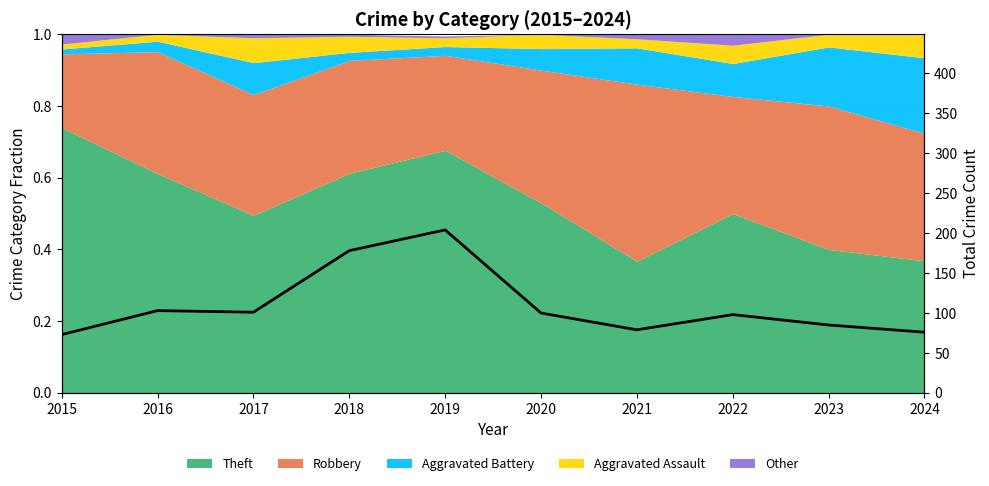

True or false: there are more than 2 points higher than both neighbors.

True